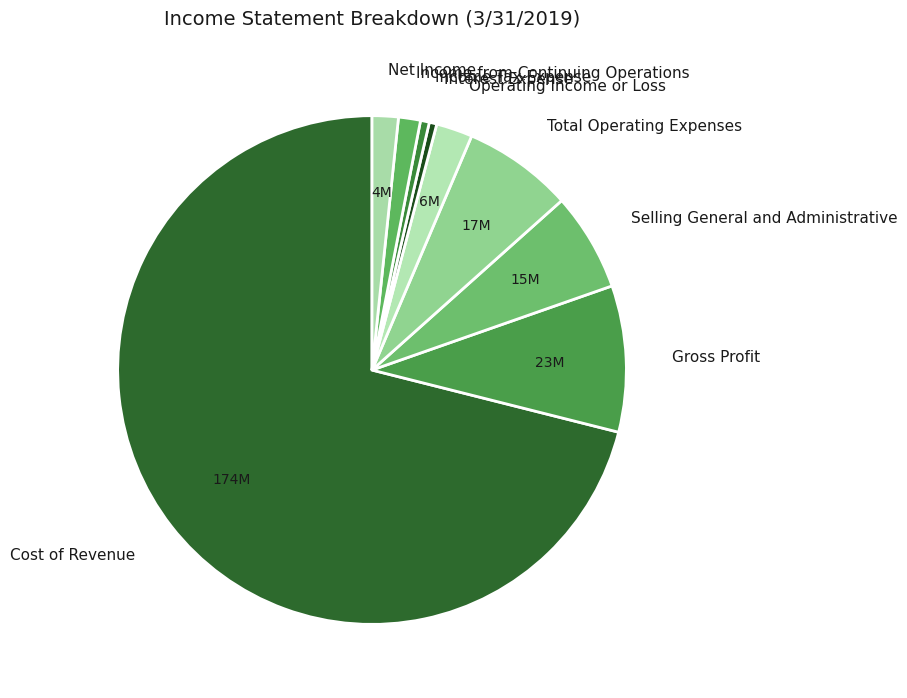

Is there any slice that represents more than half of the pie?

Yes